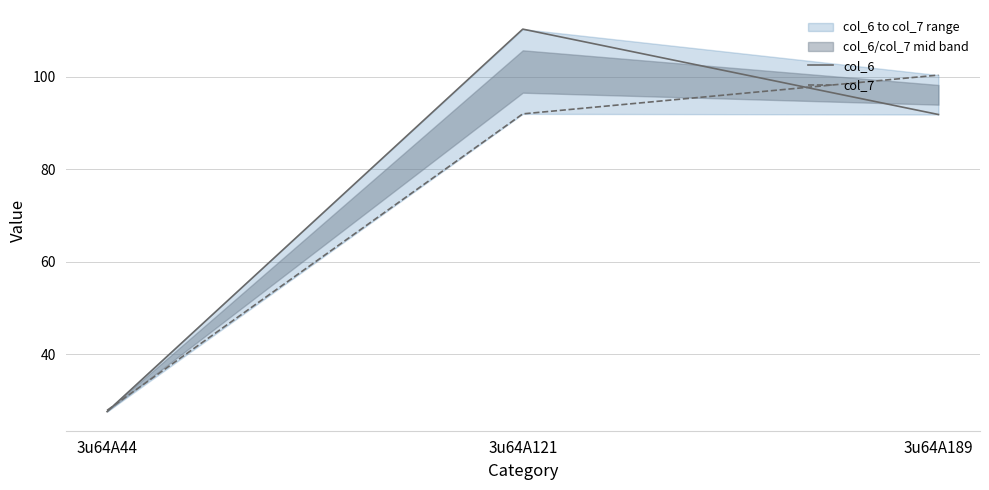

At which category does the chart reach its peak across all series?

3u64A121